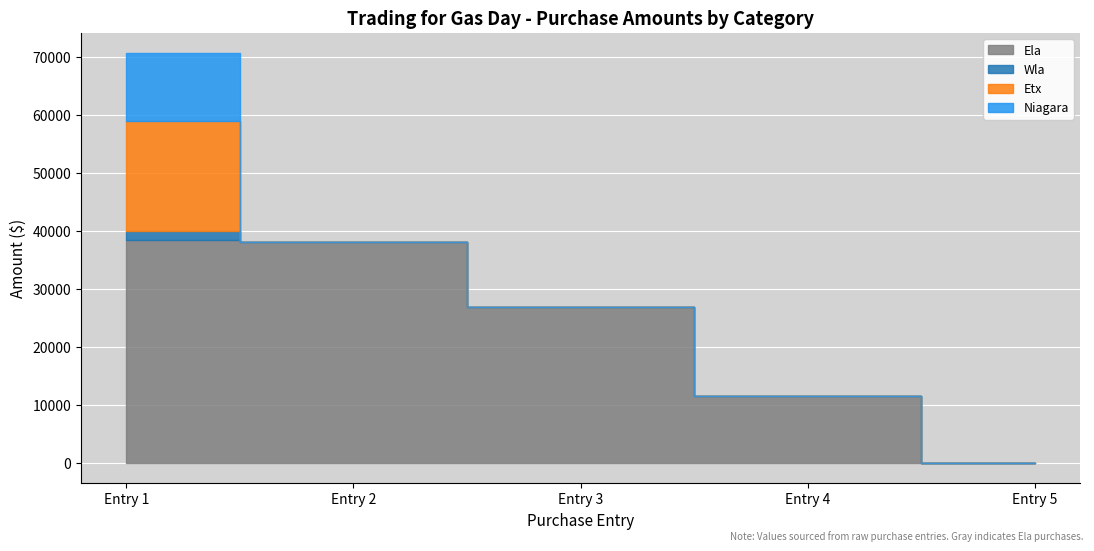

The value of Wla at Ela 3000 is 0.0. True or false?

True